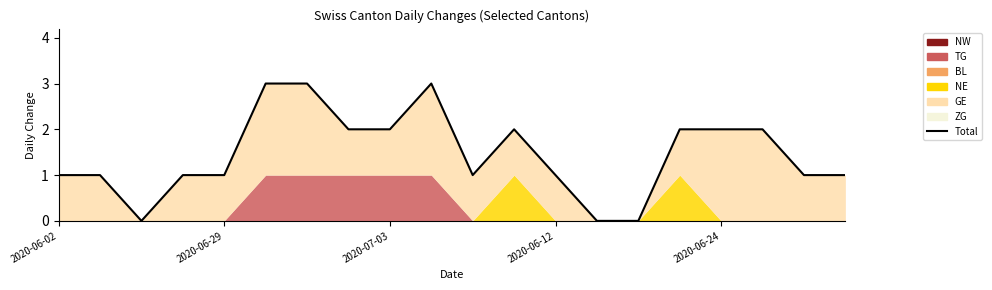

What is the value of the 18th point from the left?

2